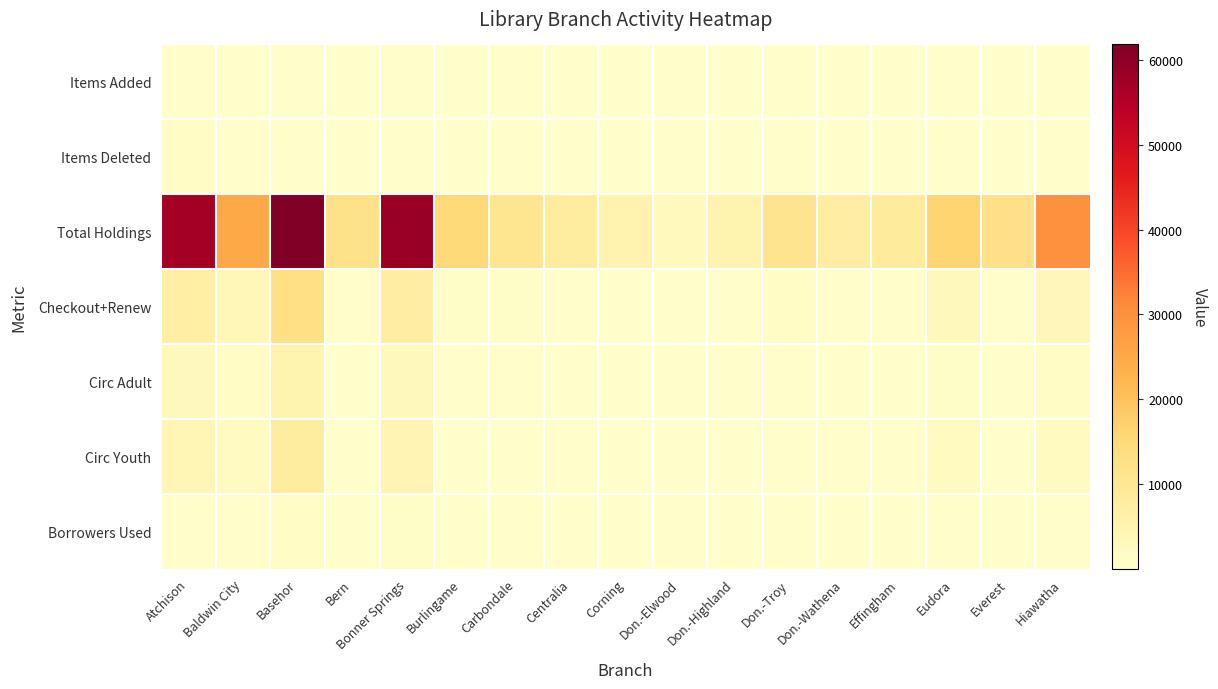

Which series has the widest spread of values?

Total Holdings